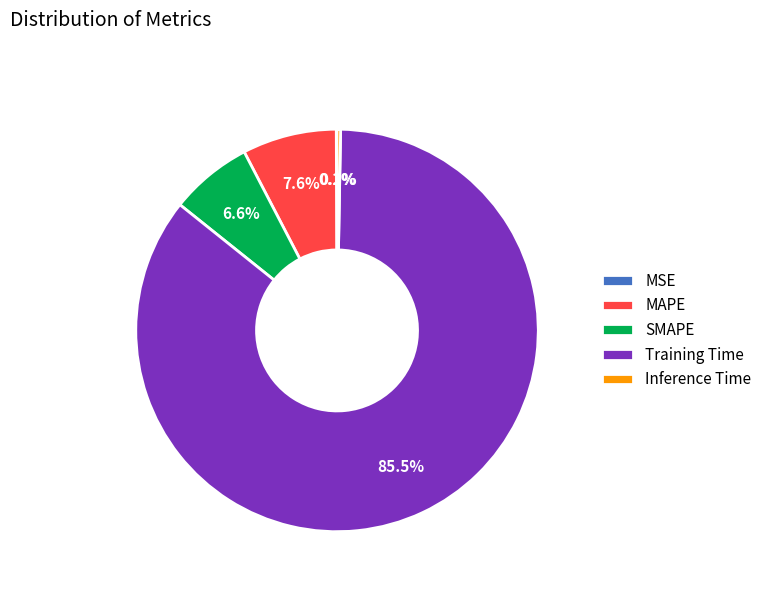

Which category accounts for the majority?

Training Time